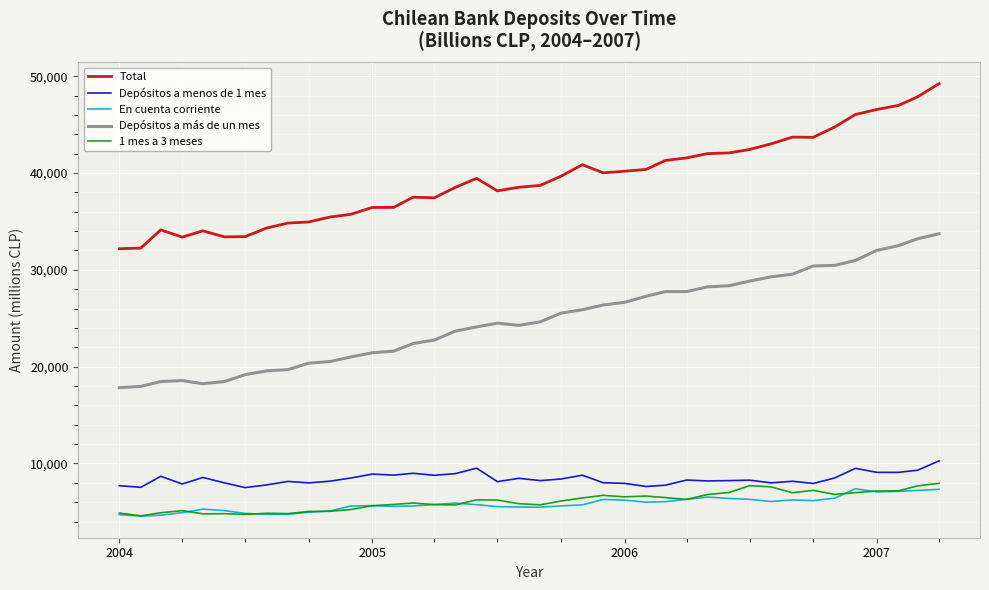

True or false: En cuenta corriente and Total cross at least once.

False